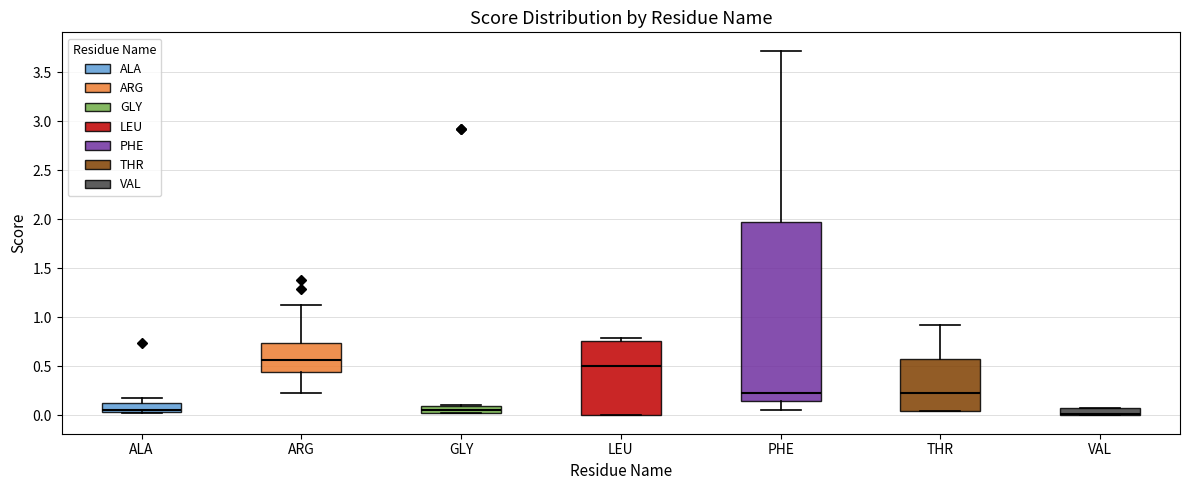

Where is the lower edge of the box for VAL on the y-axis? The values are not printed on the chart, so give them approximately, as read against the axis.

0.00